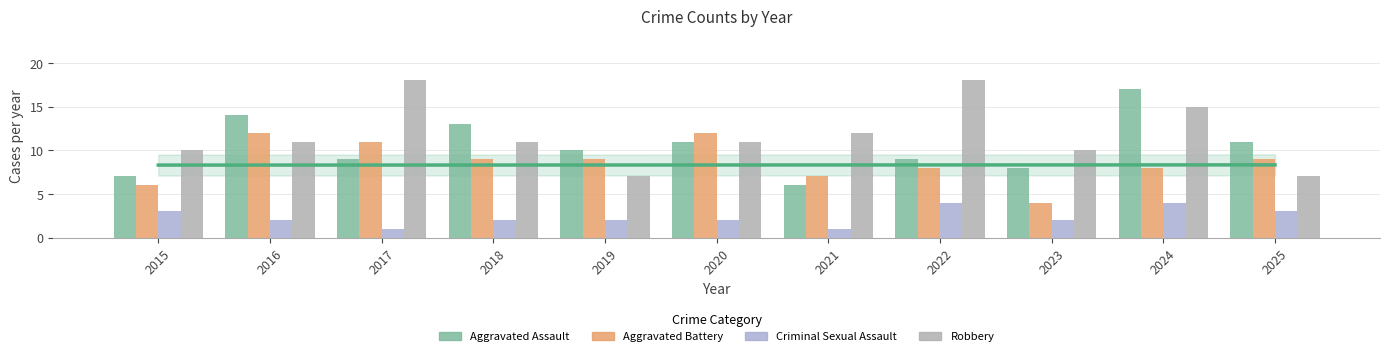

Which series has the largest total across all categories?

Robbery